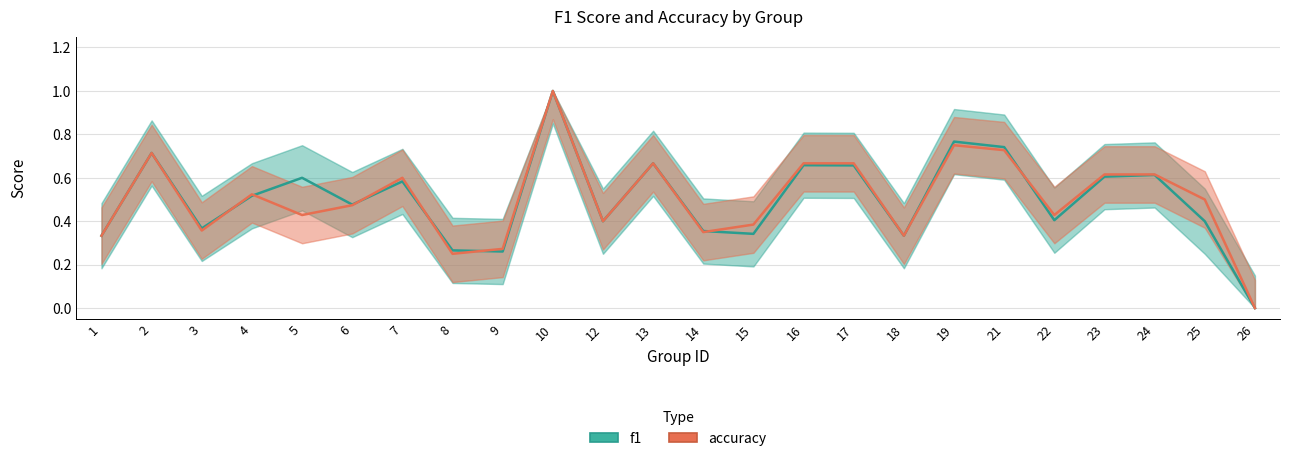

What is the highest value of the accuracy series?

1.0